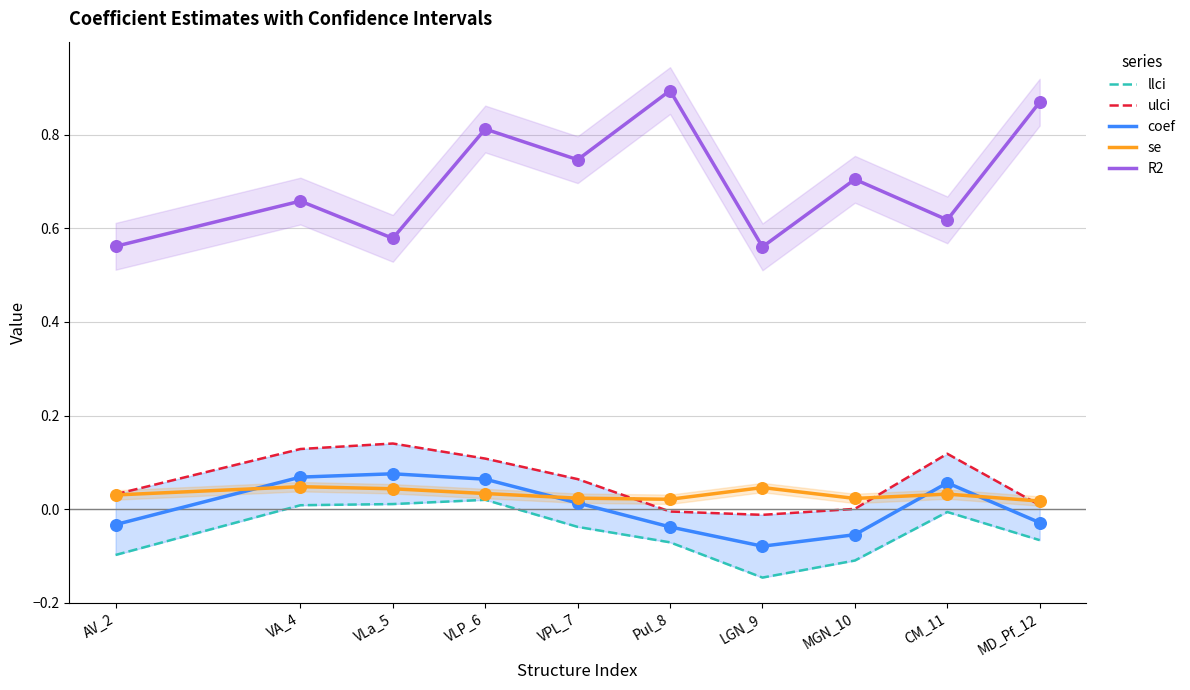

What are all the series names shown in the legend?

llci, ulci, coef, se, R2